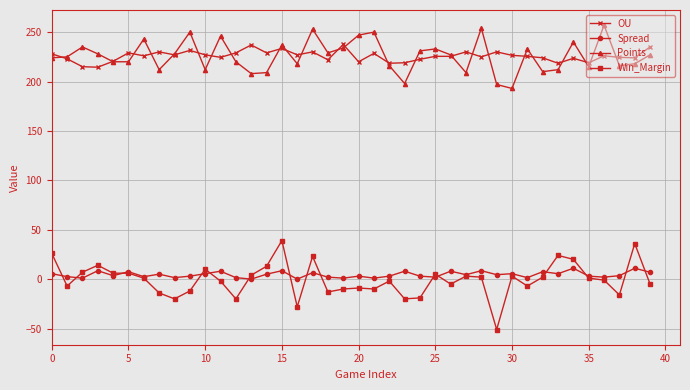

How many series are shown in this chart?

4